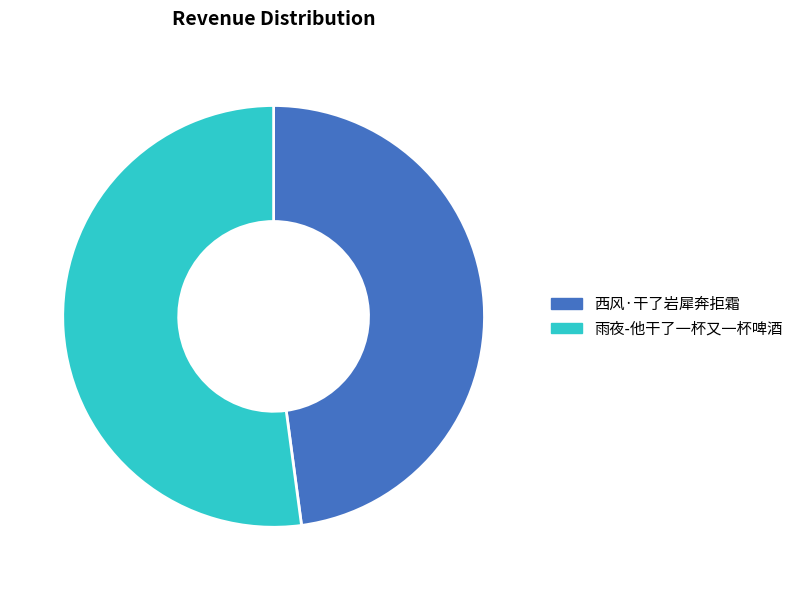

Is 西风·干了岩犀奔拒霜 the majority of the pie?

No